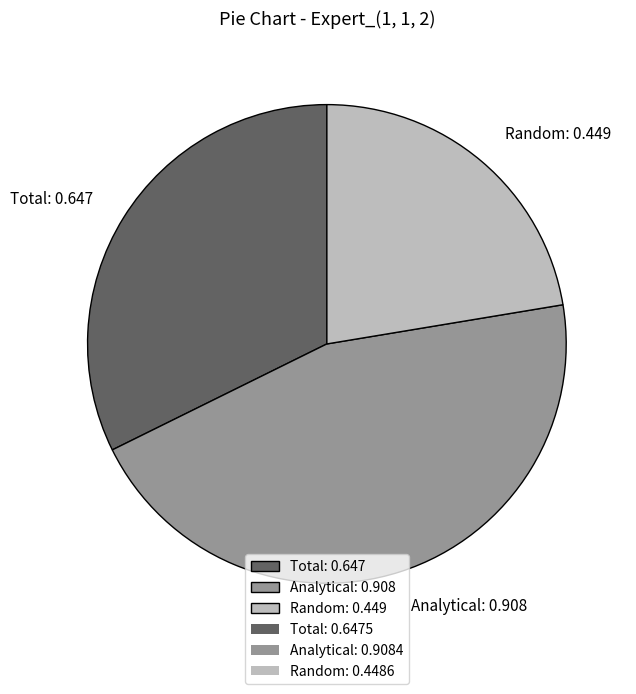

How many slices are in this pie chart?

3